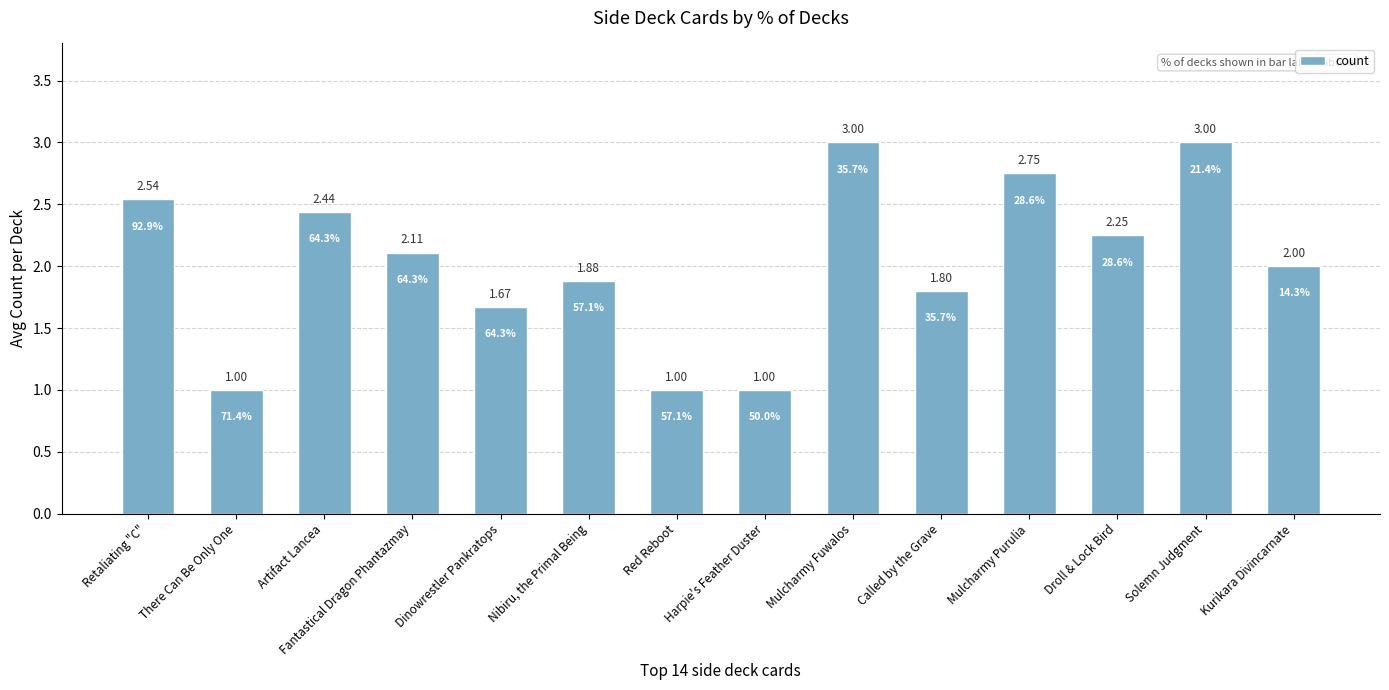

Does the chart contain stacked bars?

No